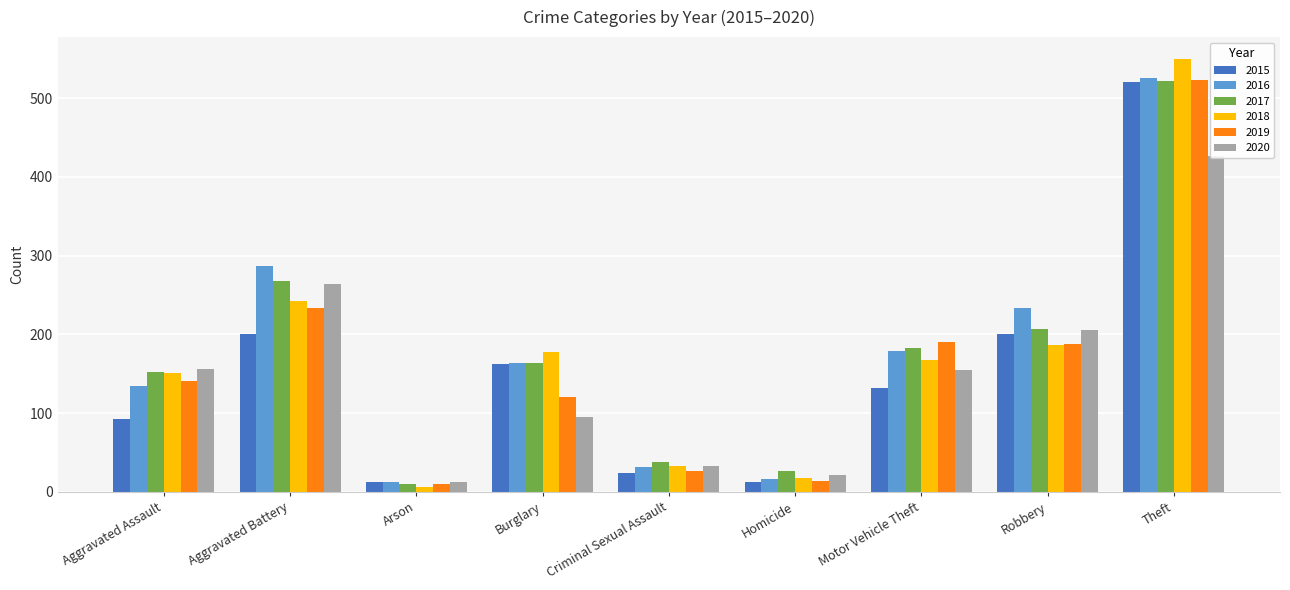

Which series has the largest total across all categories?

2016